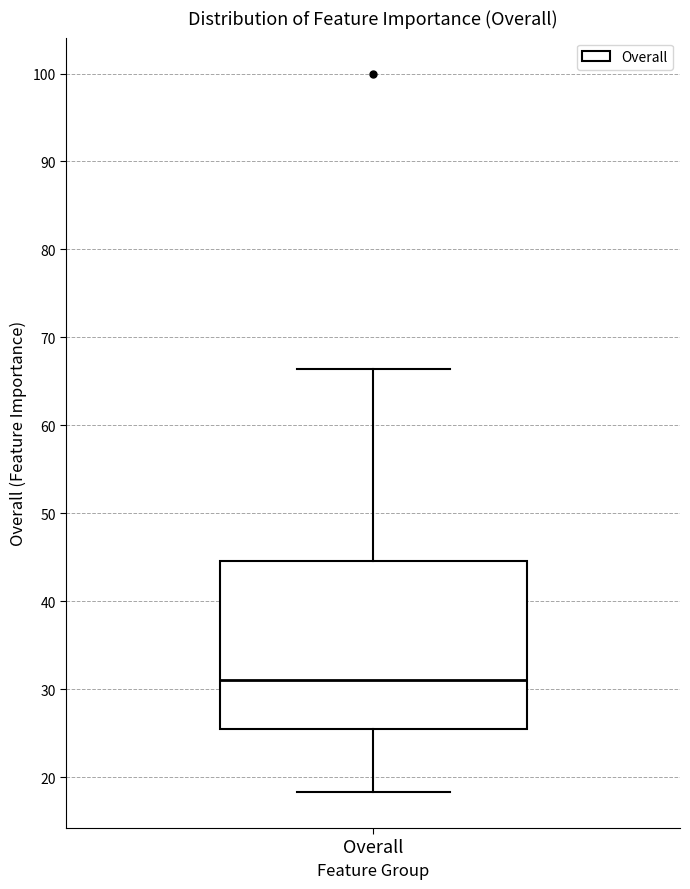

Transcribe this box plot: give where the median line is, the range the box spans, and where the two whiskers end, as read against the y-axis. The values are not printed on the chart, so give them approximately, as read against the axis.

median 31, box 26 to 45, whiskers 18 to 66